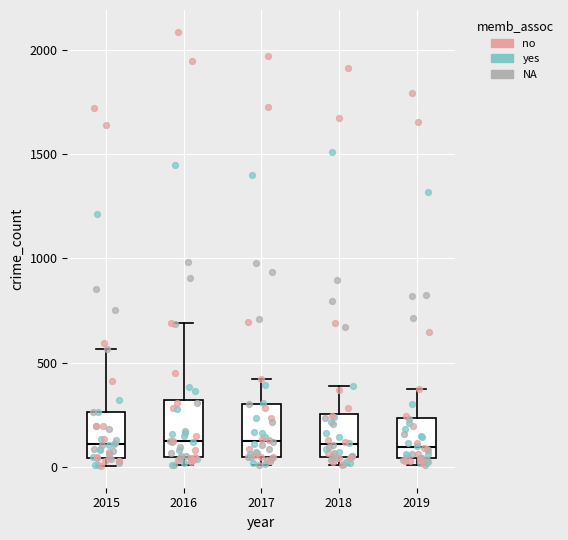

Where does the upper whisker of the box at x = 2016 end on the y-axis? The values are not printed on the chart, so give them approximately, as read against the axis.

700